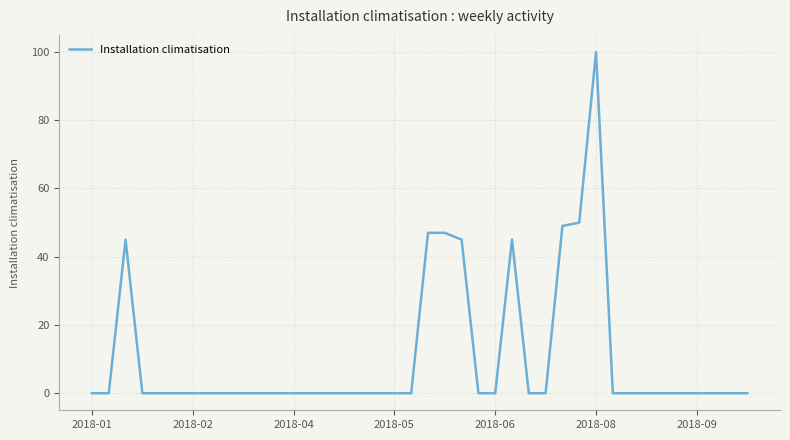

What is the maximum value shown in the chart?

100